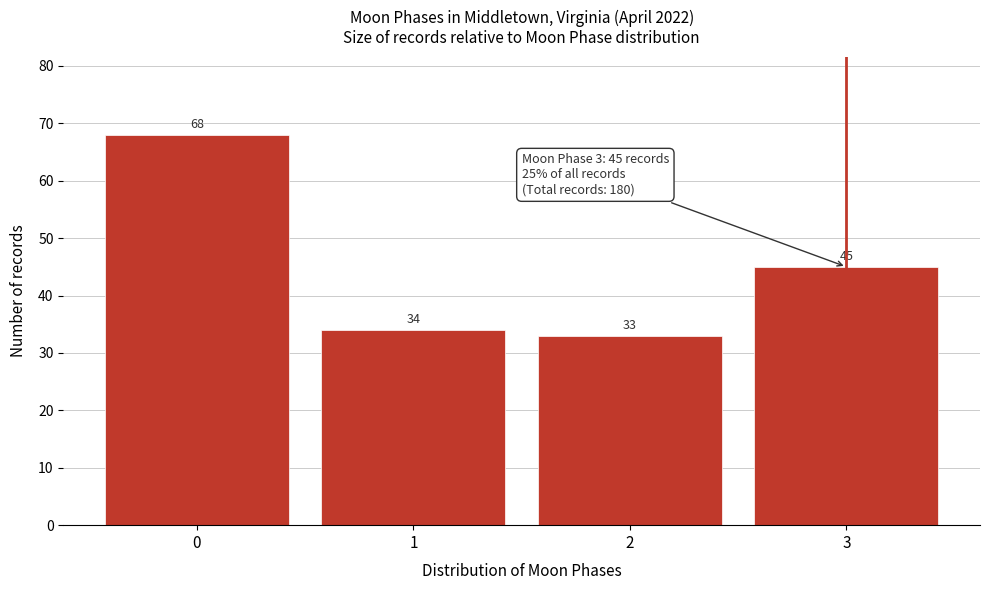

What is the height of the bar covering -0.5 to 0.5 on the x-axis?

68